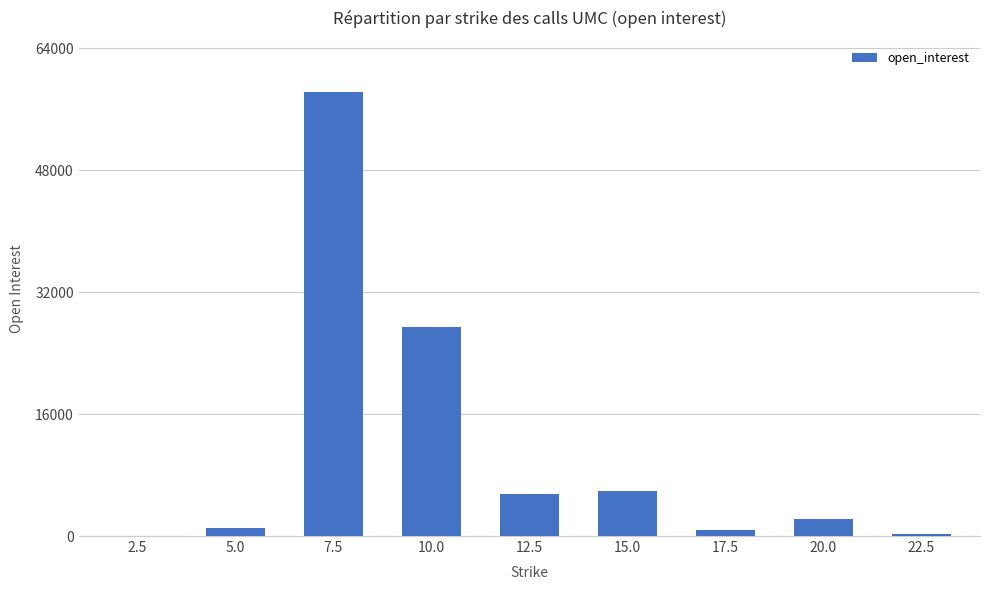

The value at 12.5 is 1705. True or false?

False